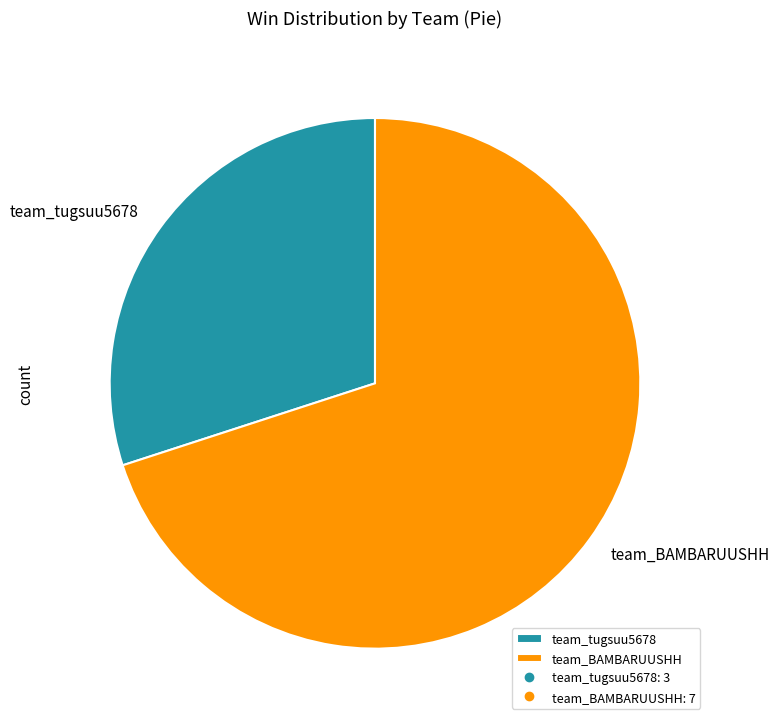

Which slice is the largest?

team_BAMBARUUSHH